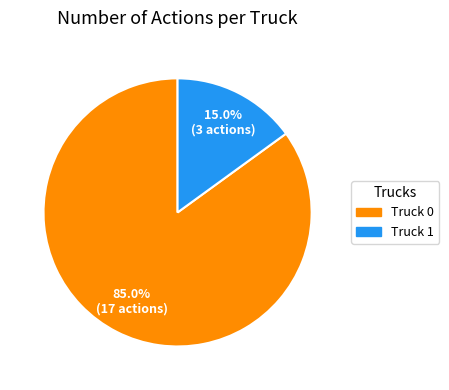

Between Truck 0 and Truck 1, which is larger?

Truck 0